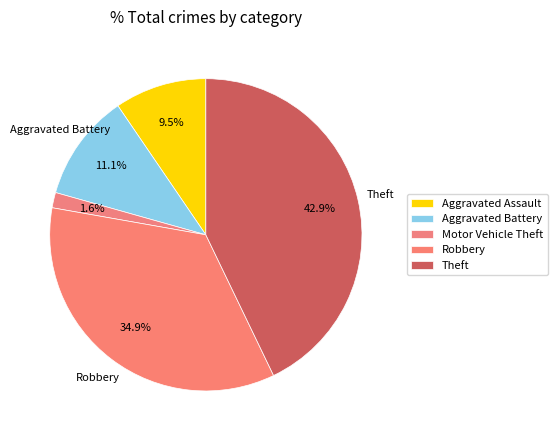

Which slice is the smallest?

Motor Vehicle Theft